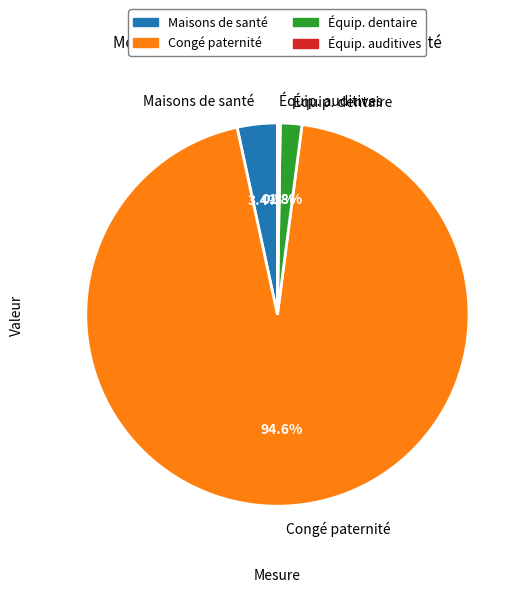

Does Congé paternité account for over 50% of the chart?

Yes